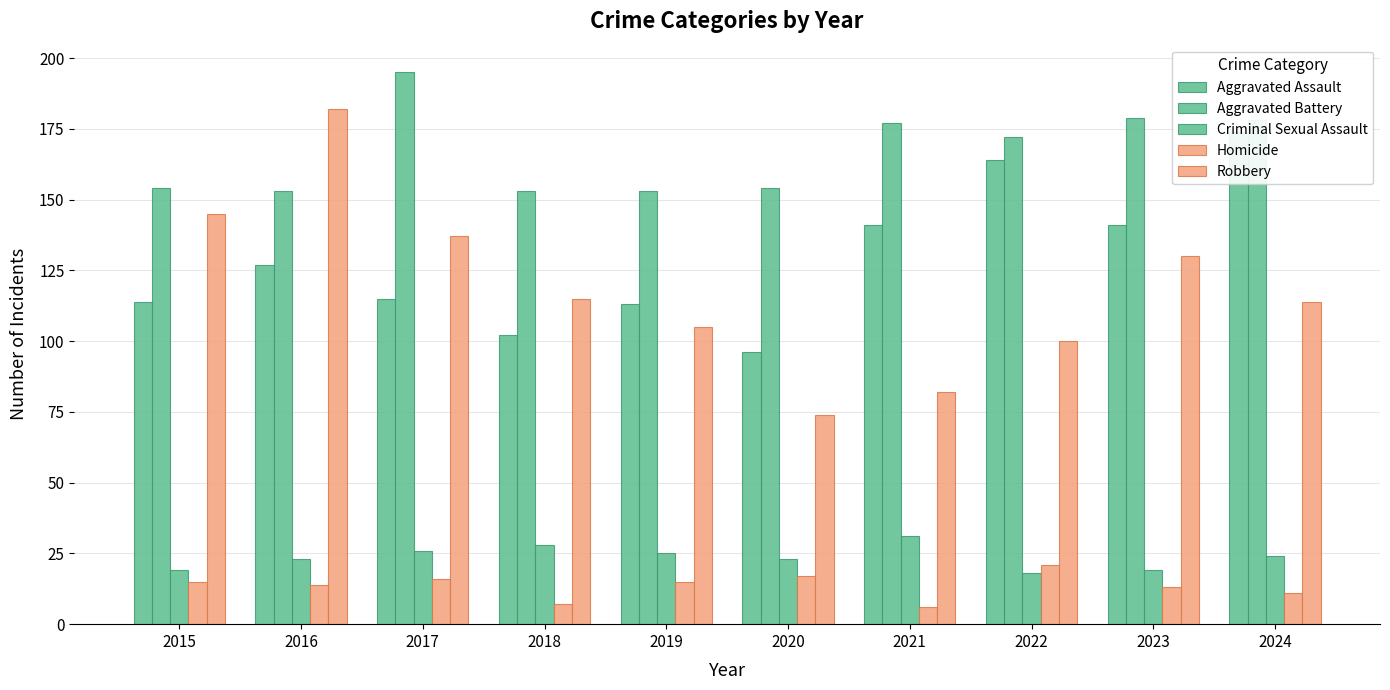

Rank the series by their maximum value, from highest to lowest.

Aggravated Battery, Robbery, Aggravated Assault, Criminal Sexual Assault, Homicide